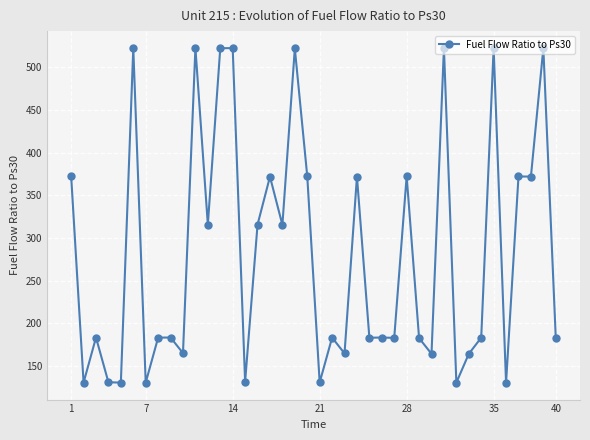

Does the chart have visible grid lines?

Yes